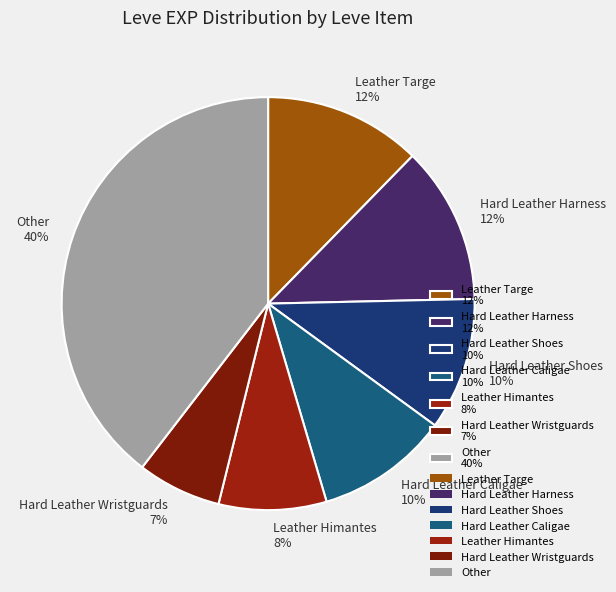

Combined, do Hard Leather Shoes 10% and Hard Leather Harness 12% account for over 50%?

No